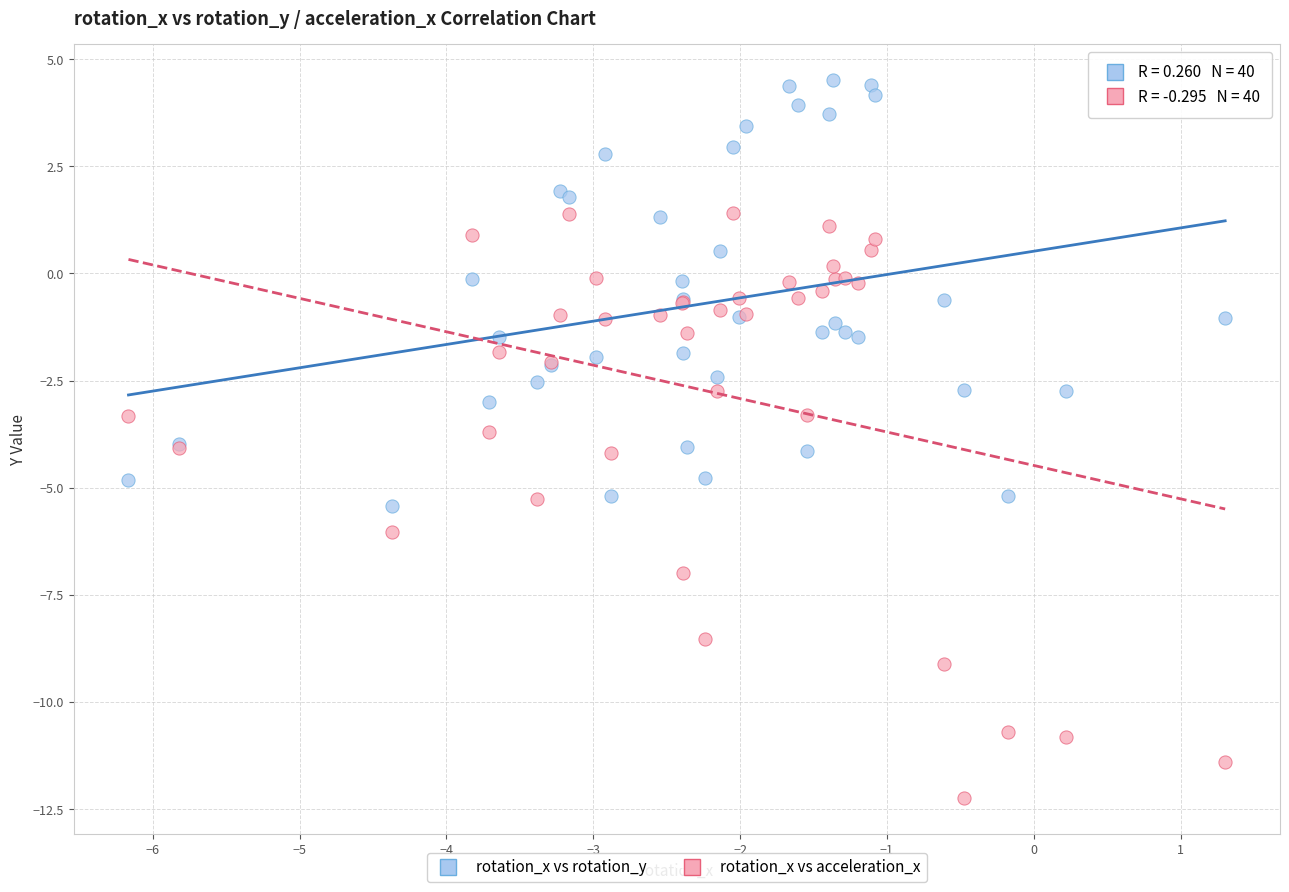

What is the X range (max minus min) for the scatter plot?

7.5